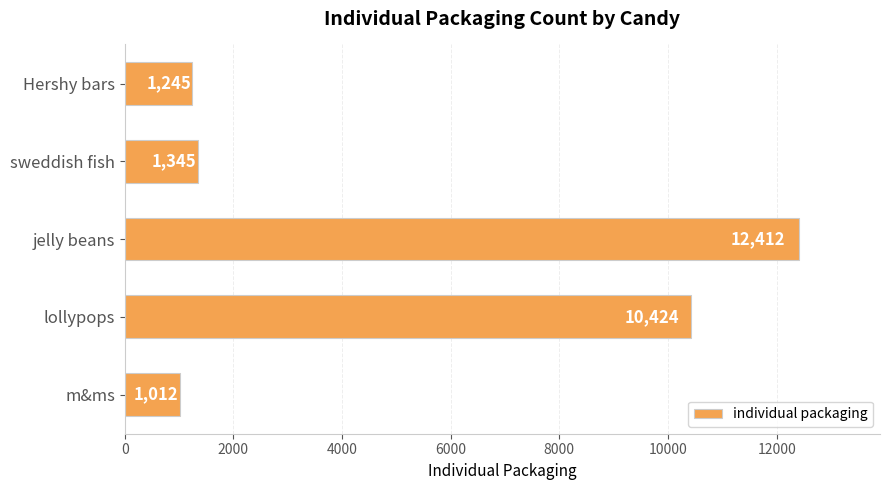

Rank the categories by value from highest to lowest.

jelly beans, lollypops, sweddish fish, Hershy bars, m&ms